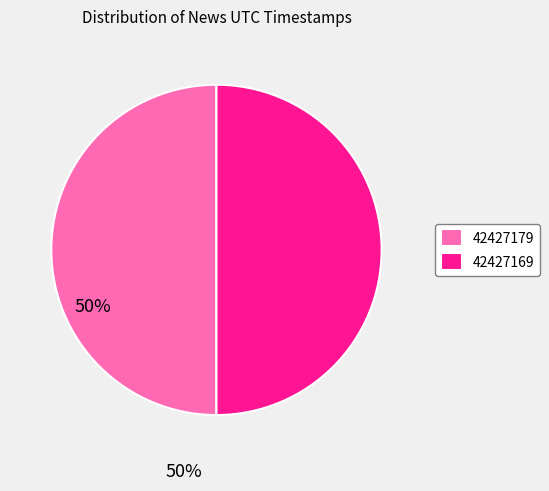

Approximately how many times larger is the value at 42427169 compared to 42427179?

1.0